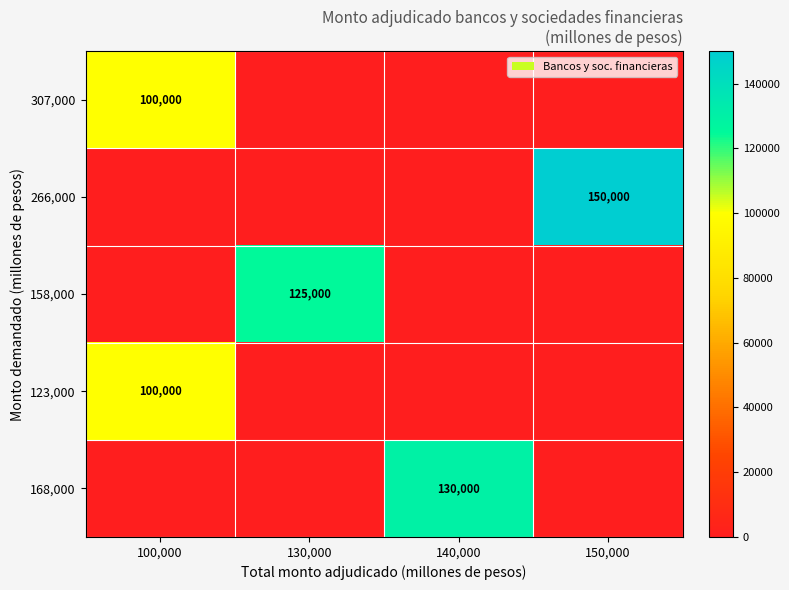

What is the maximum value shown in the chart?

150000